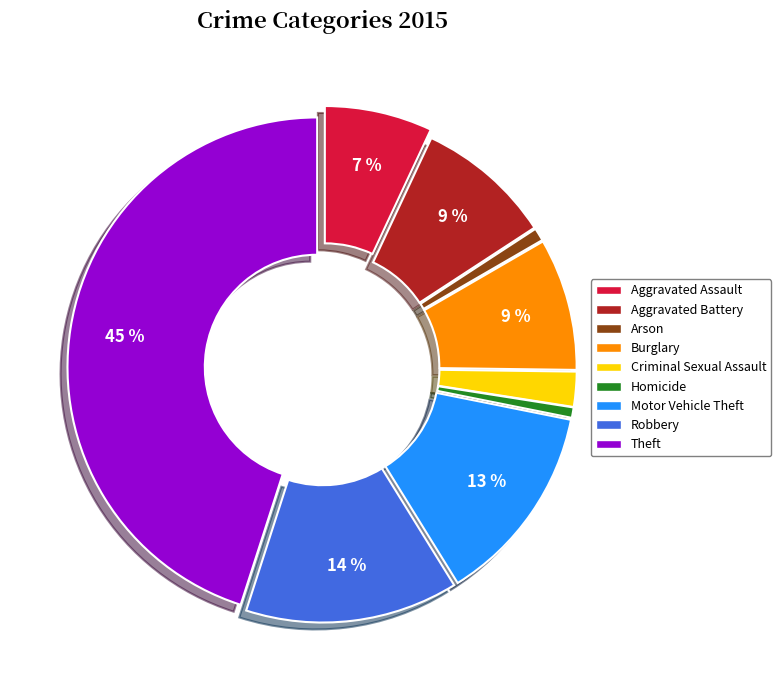

Between Robbery and Burglary, which is larger?

Robbery